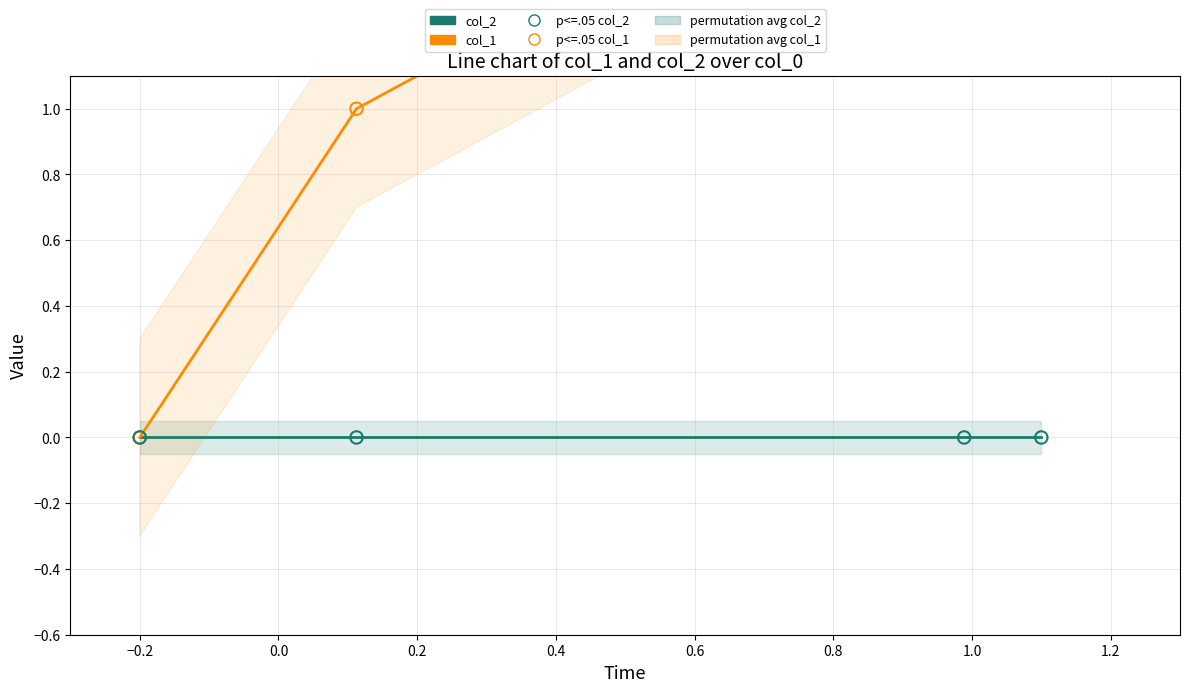

At which category is the sum across all series the highest?

0.2